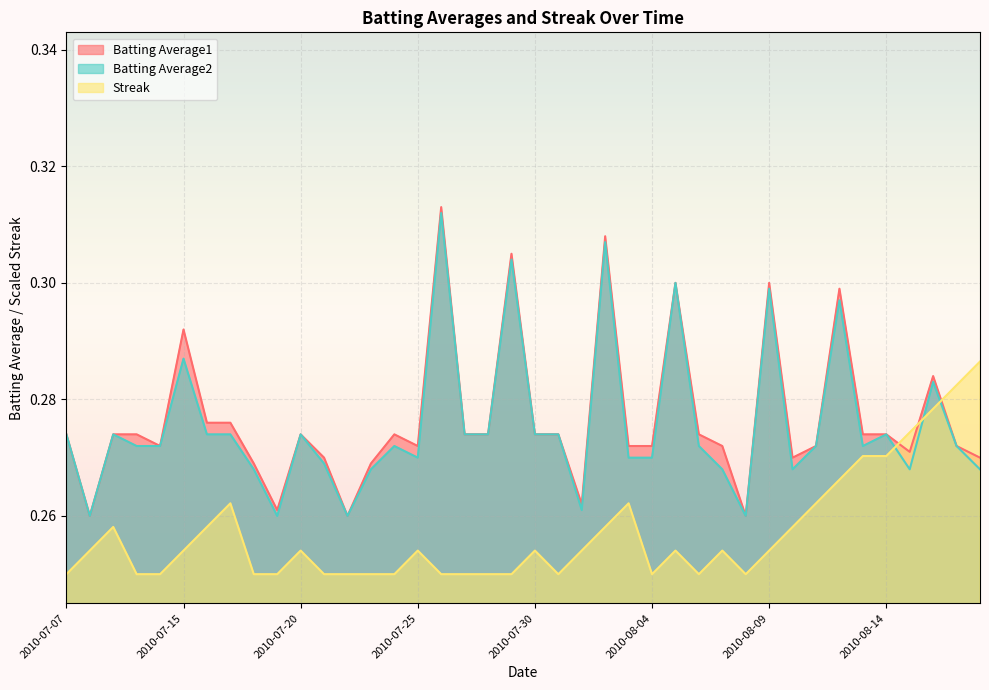

List the labels in order of Batting Average1 value, largest first.

2010-07-26, 2010-08-02, 2010-07-29, 2010-08-05, 2010-08-09, 2010-08-12, 2010-07-15, 2010-08-16, 2010-07-16, 2010-07-17, 2010-07-07, 2010-07-09, 2010-07-10, 2010-07-20, 2010-07-24, 2010-07-27, 2010-07-28, 2010-07-30, 2010-07-31, 2010-08-06, 2010-08-13, 2010-08-14, 2010-07-11, 2010-07-25, 2010-08-03, 2010-08-04, 2010-08-07, 2010-08-11, 2010-08-17, 2010-08-15, 2010-07-21, 2010-08-10, 2010-08-18, 2010-07-18, 2010-07-23, 2010-08-01, 2010-07-19, 2010-07-08, 2010-07-22, 2010-08-08